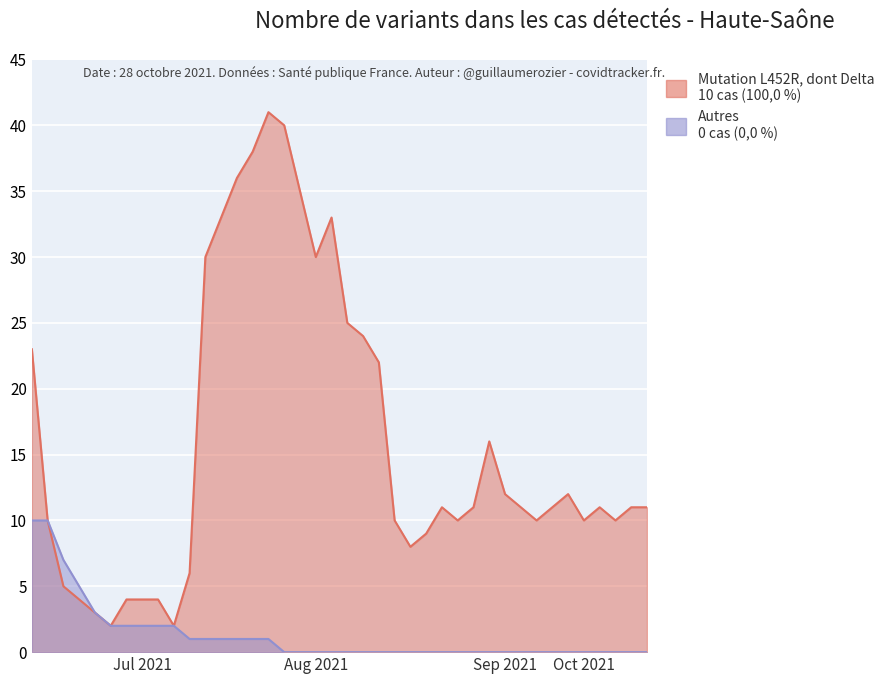

Which series has the largest range (max minus min)?

Mutation L452R, dont Delta